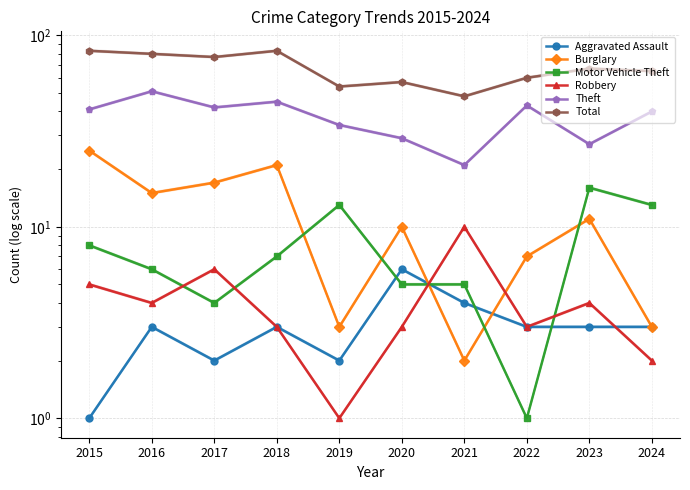

What is the value of the Burglary point at the 5th from the left?

3